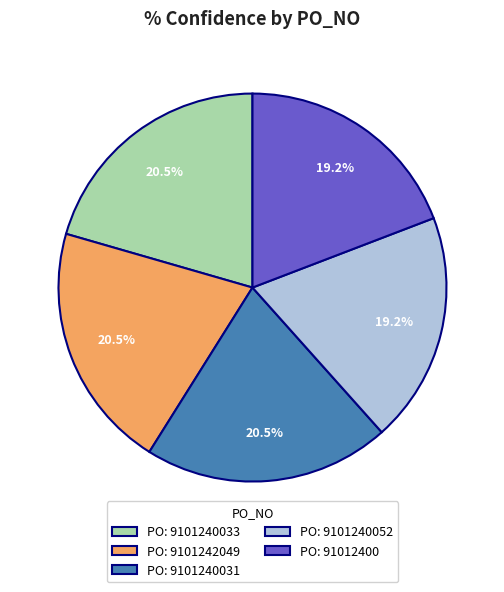

Is PO: 9101240031 the majority of the pie?

No